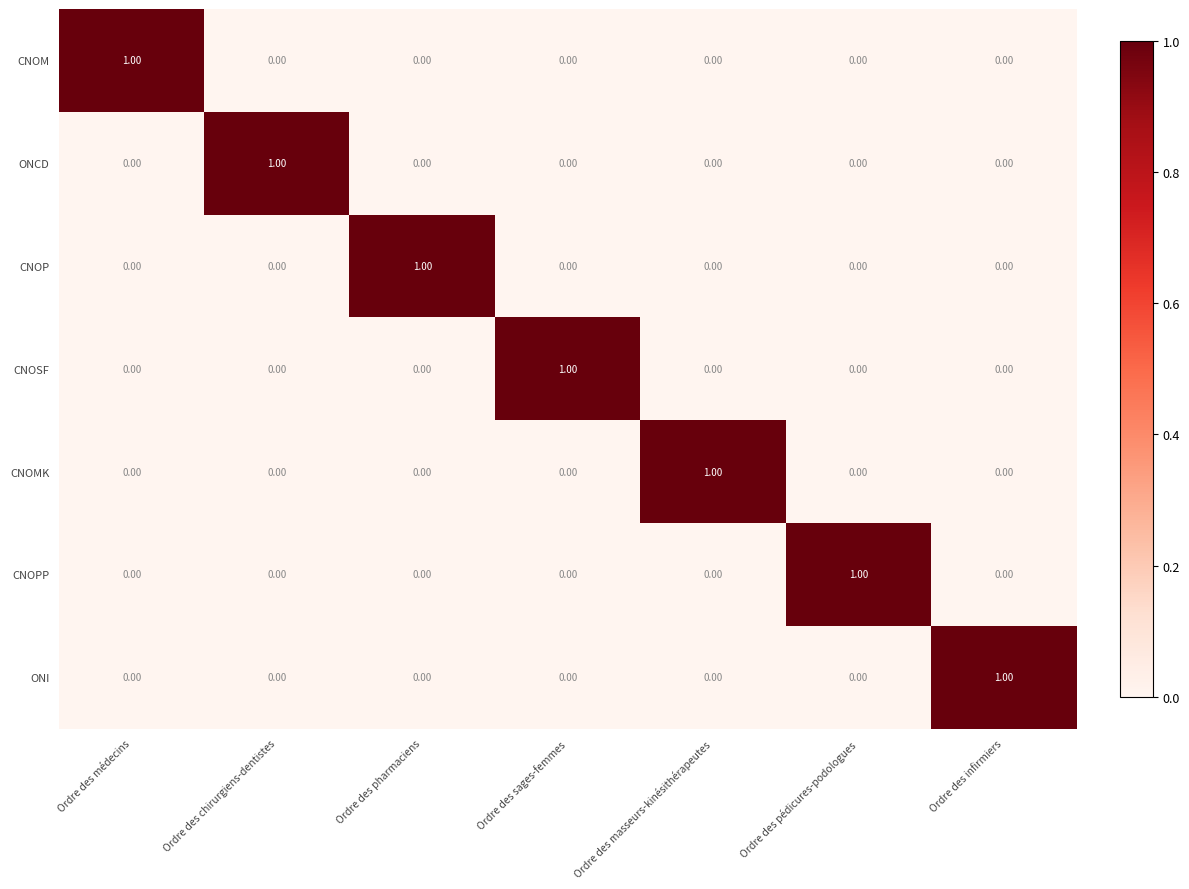

Which category has the highest value in the CNOMK series?

Ordre des masseurs-kinésithérapeutes